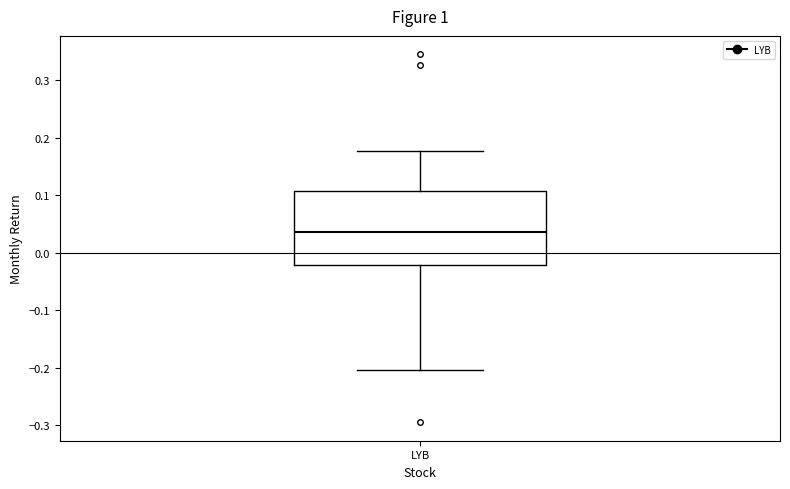

Transcribe this box plot: give where the median line is, the range the box spans, and where the two whiskers end, as read against the y-axis. The values are not printed on the chart, so give them approximately, as read against the axis.

median 0.04, box -0.02 to 0.11, whiskers -0.20 to 0.18